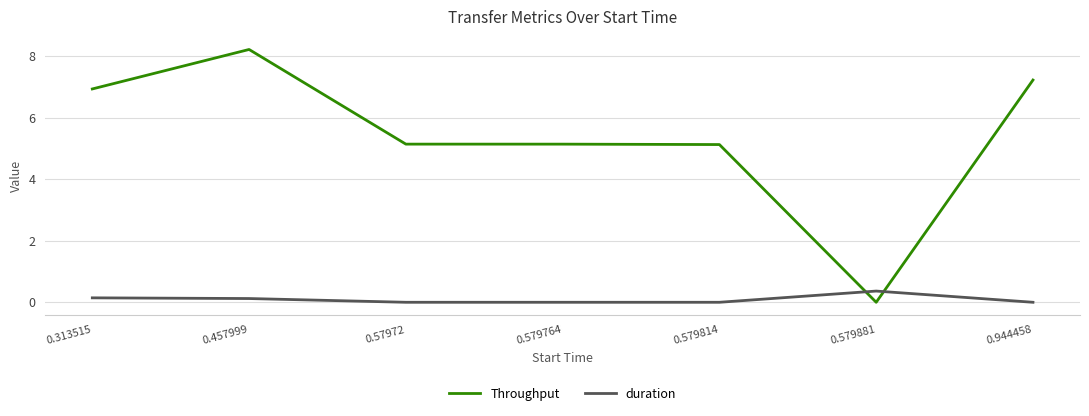

Which label corresponds to the largest value in the chart?

0.457999